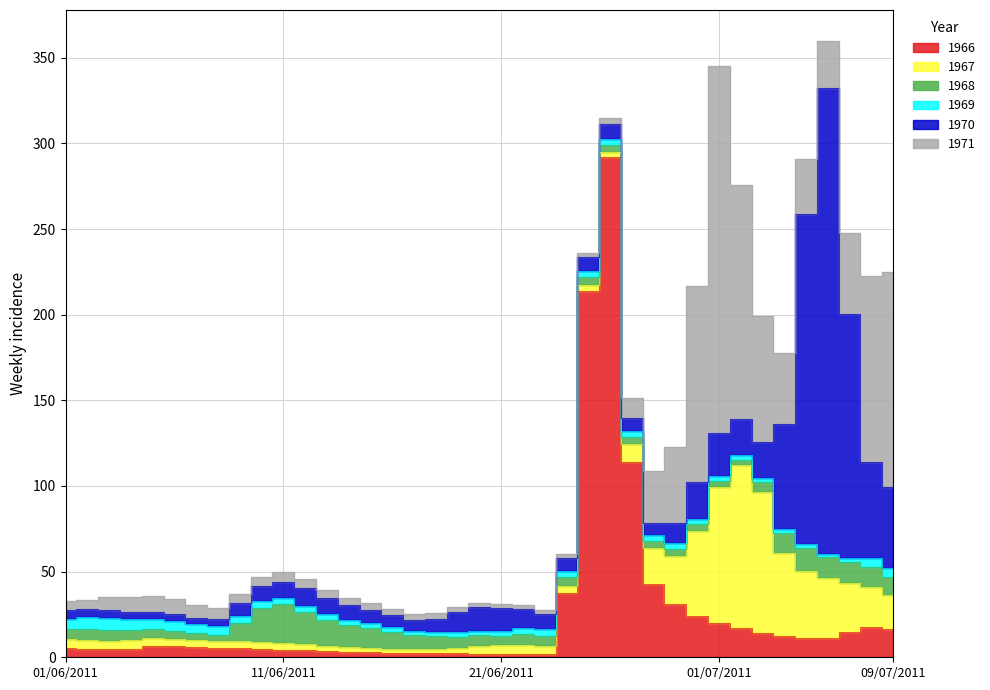

How many lines are shown in the chart?

6